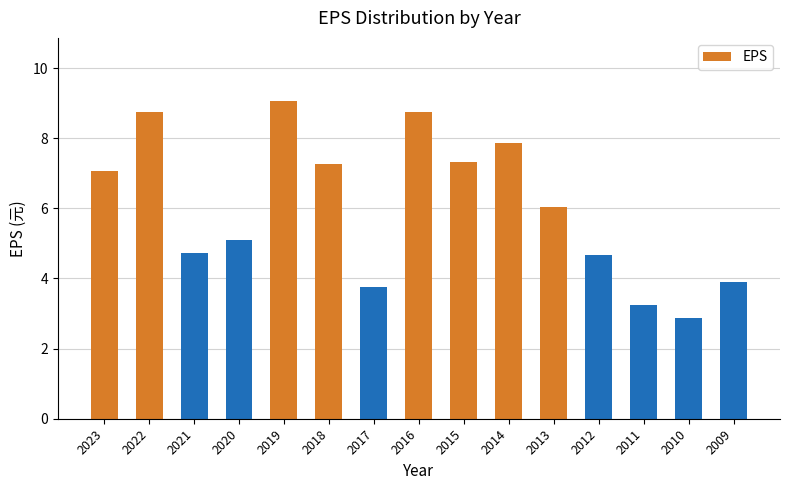

The chart shows a value of 15.2 at 2019. True or false?

False